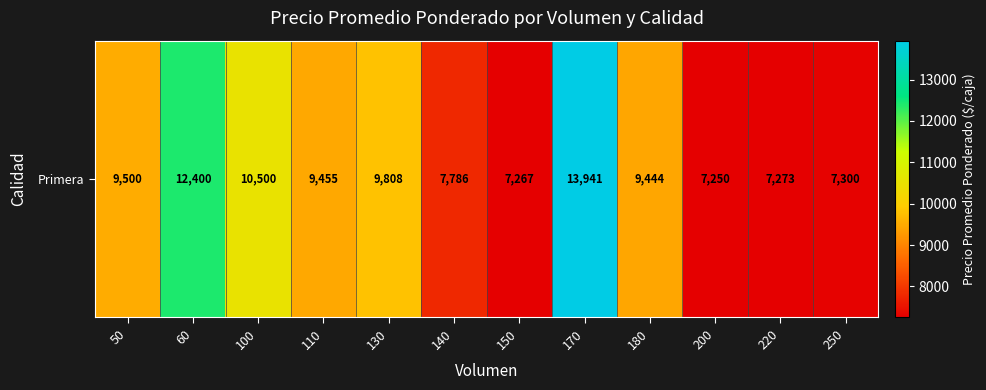

Rank the categories by value from highest to lowest.

170, 60, 100, 130, 50, 110, 180, 140, 250, 220, 150, 200